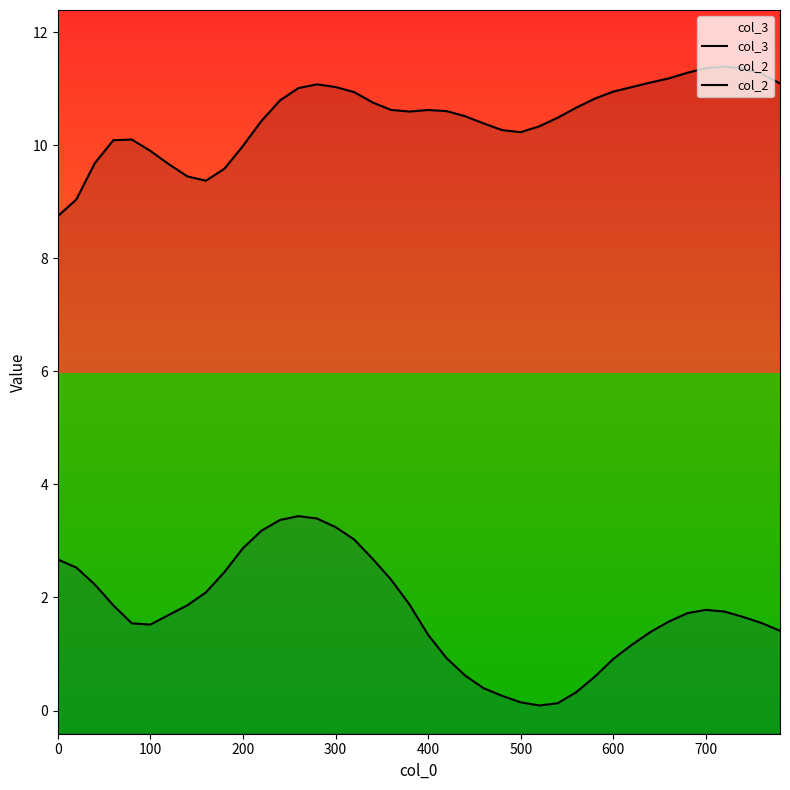

What is the value of the col_3 point at the 10th from the left?

9.6